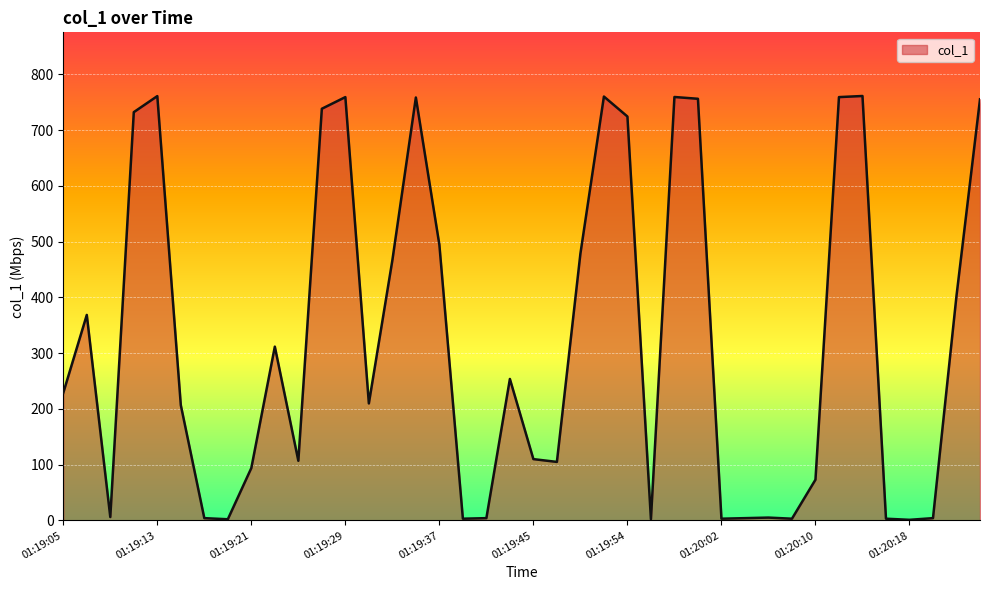

What is the greatest value displayed?

761.4